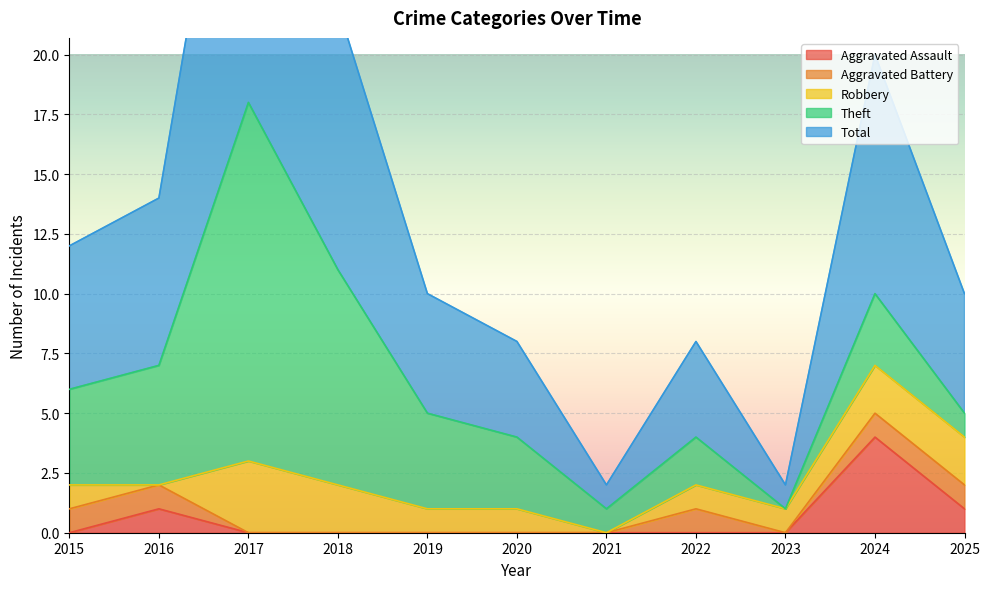

Rank the categories by Robbery value from lowest to highest.

2016, 2021, 2015, 2019, 2020, 2022, 2023, 2018, 2024, 2025, 2017